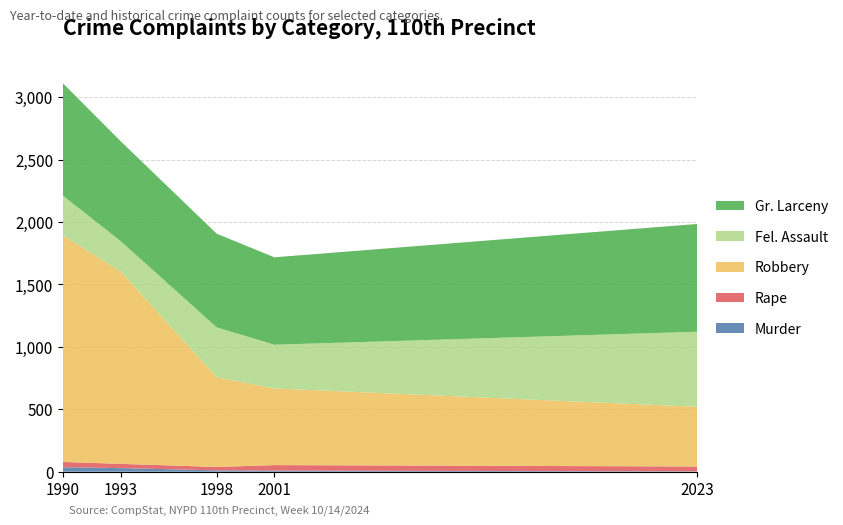

At which category is the sum across all series the highest?

1990